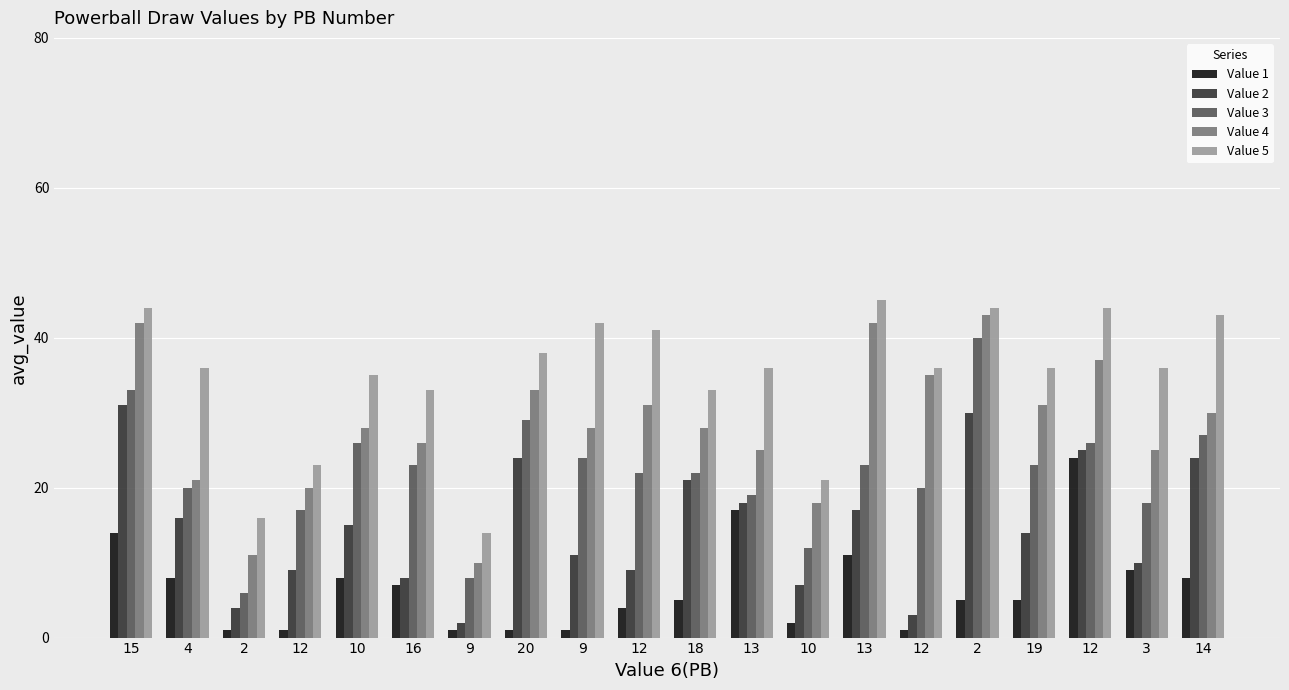

What is the total value across all series at 16?

97